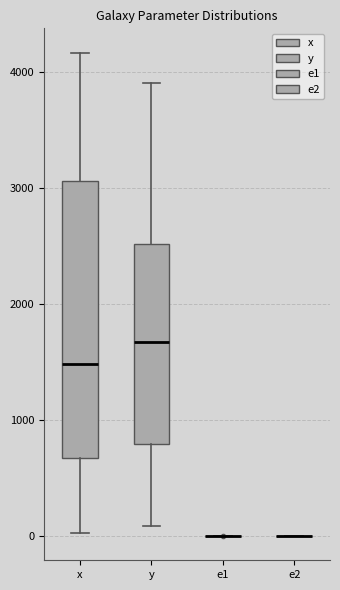

Which box is the tallest, from its lower edge to its upper edge?

x